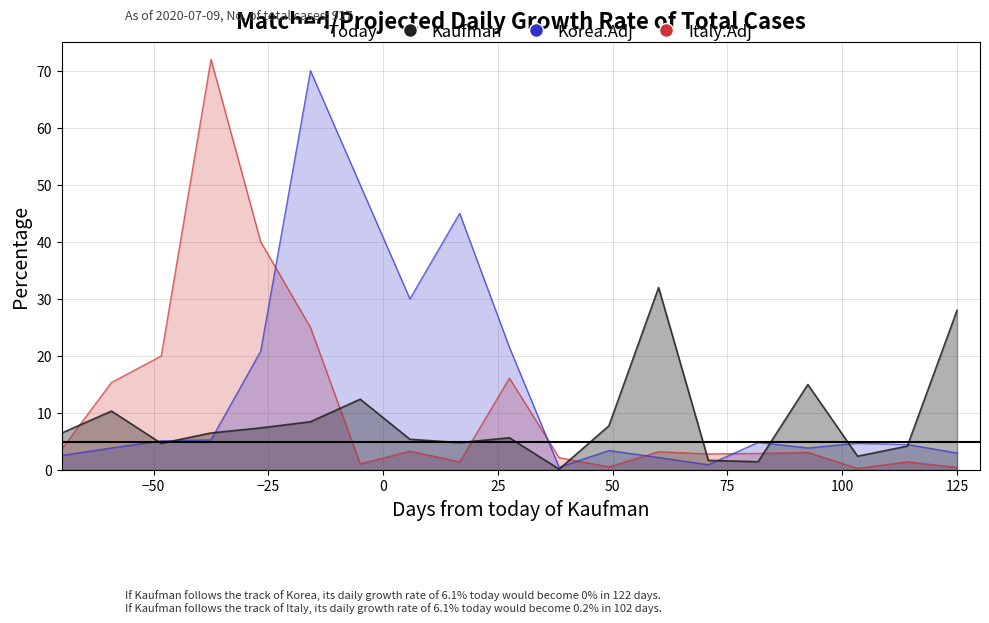

What is the minimum value shown in the chart?

0.2